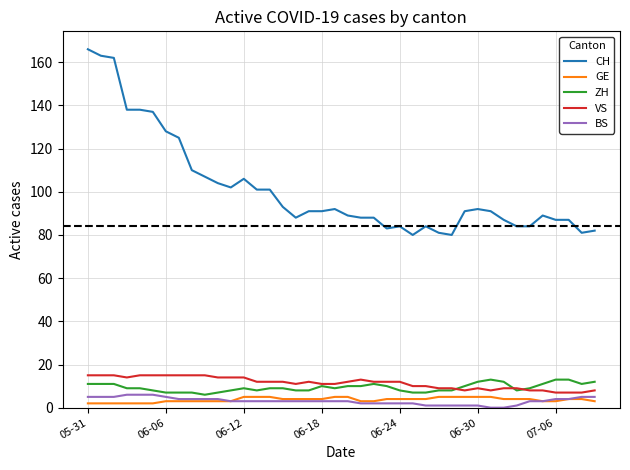

What is the maximum value for VS?

15